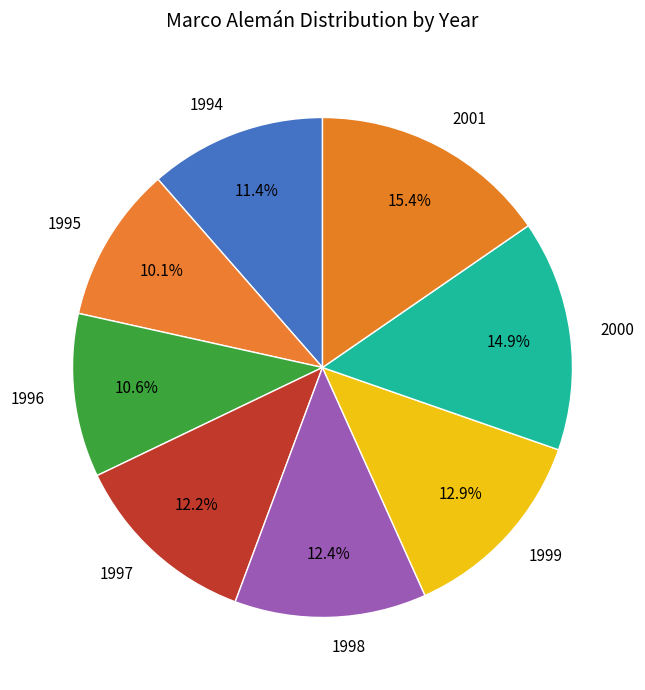

Between 1994 and 1995, which is larger?

1994